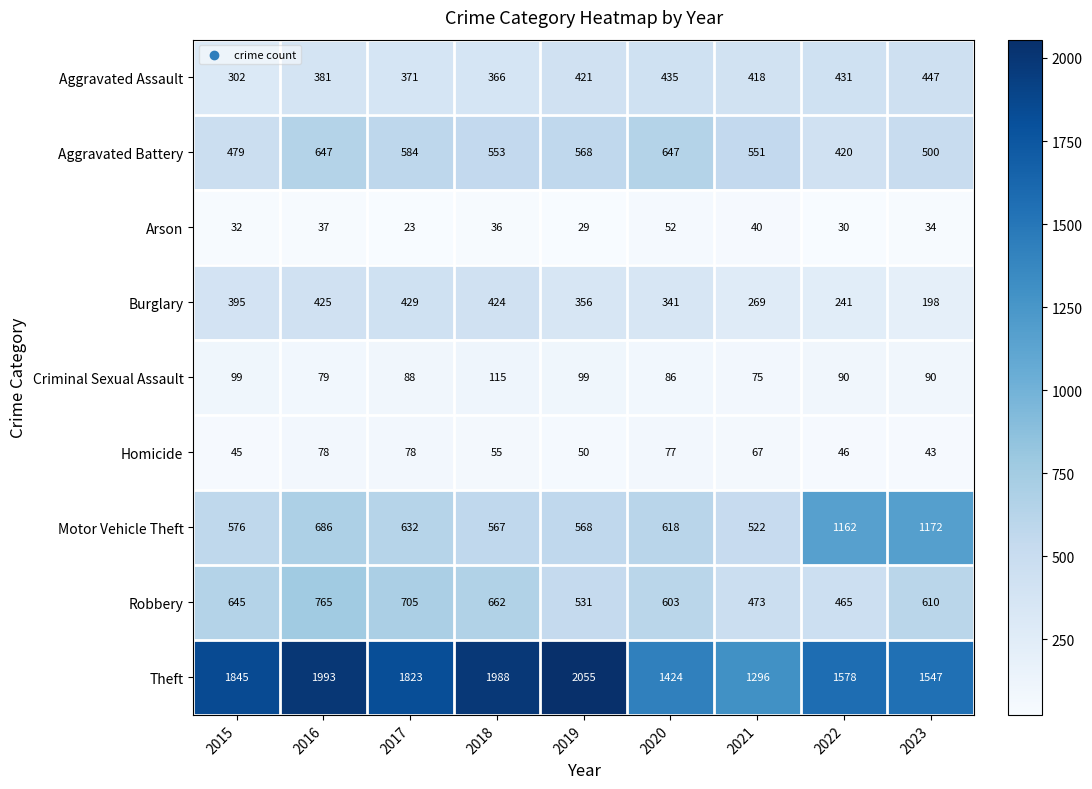

What is the spread (max minus min) of values at 2021?

1256